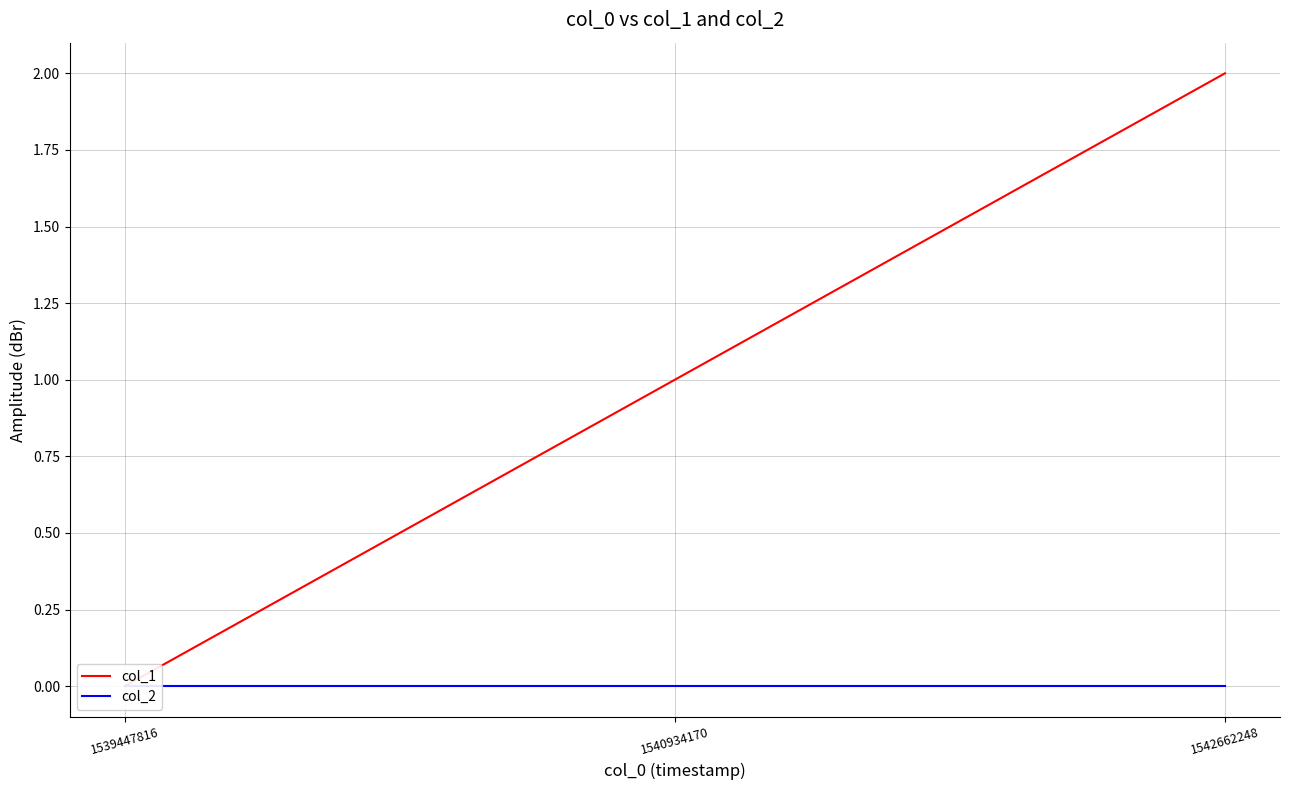

What are all the series names shown in the legend?

col_1, col_2